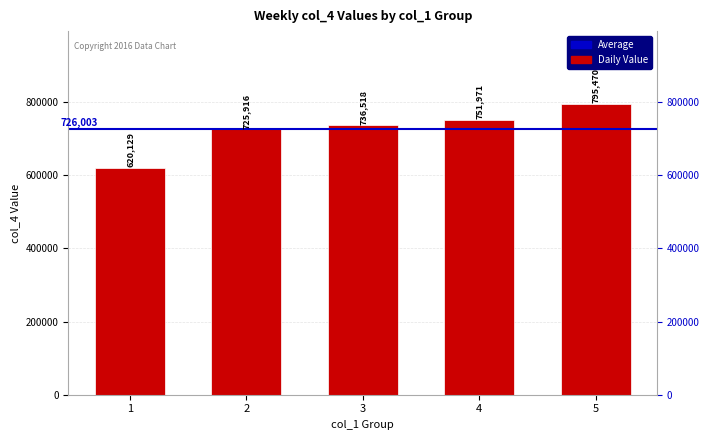

What value does the data have at 4, to the nearest 50?

751950